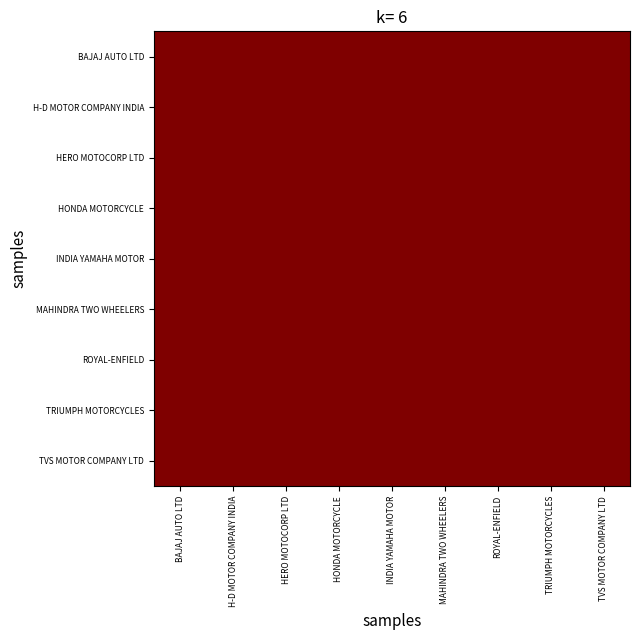

What is the average value of the BAJAJ AUTO LTD series?

2